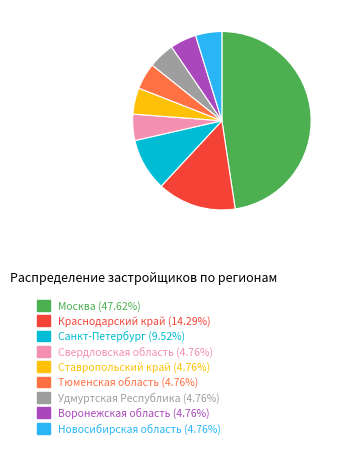

Approximately how many times larger is the value at Свердловская область (4.76%) compared to Новосибирская область (4.76%)?

1.0